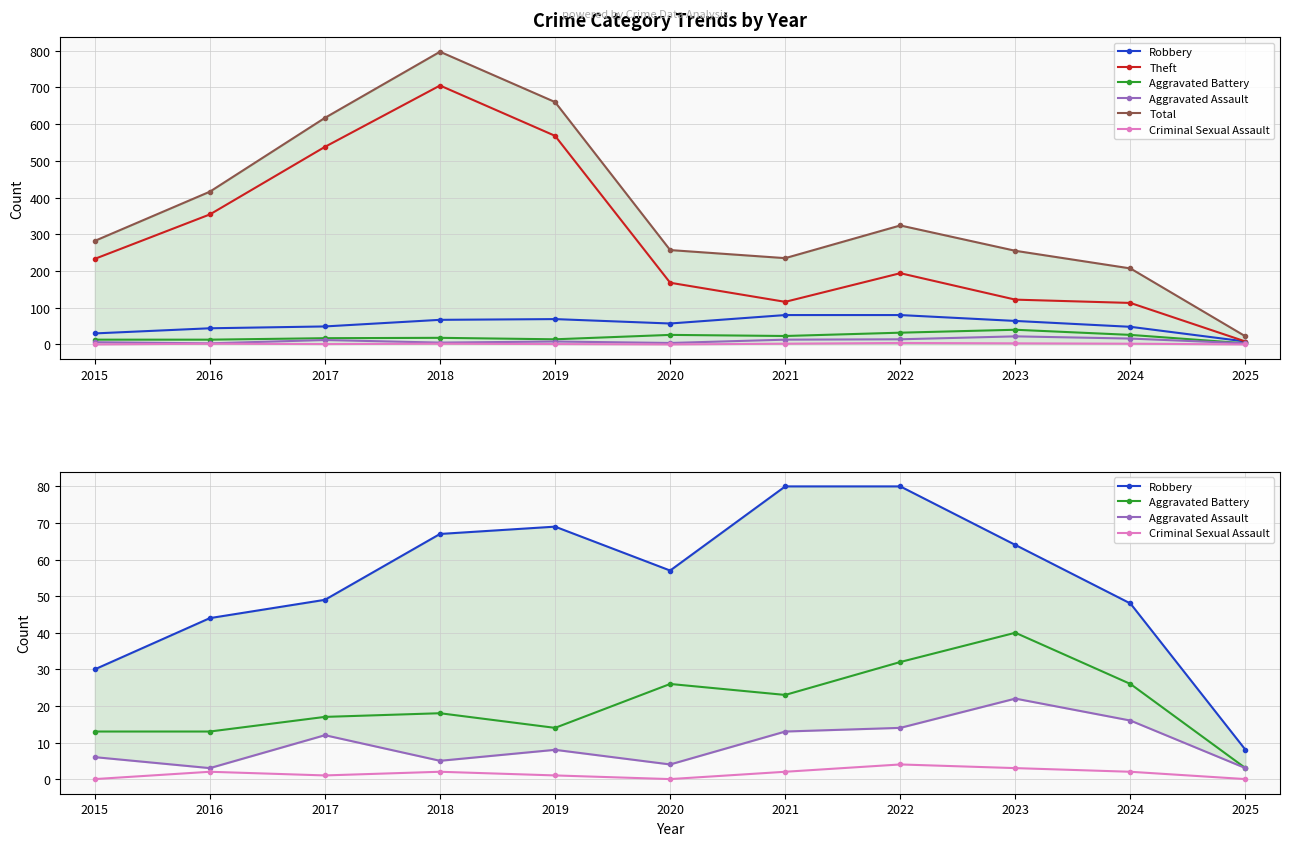

What is the value of the Robbery point at the 3rd from the left?

49